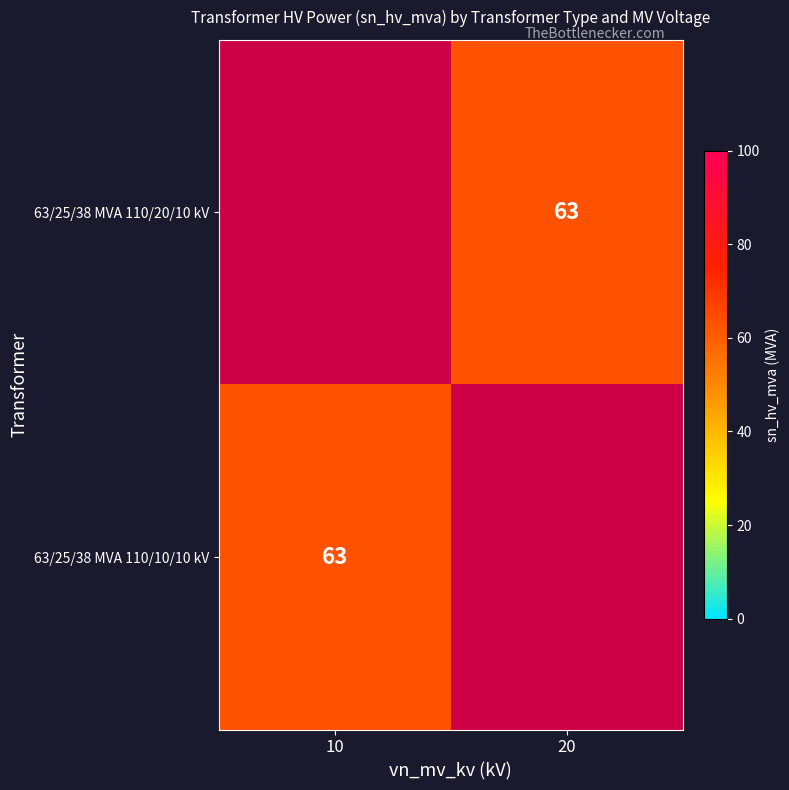

Which has a higher value, 10 or 20?

20